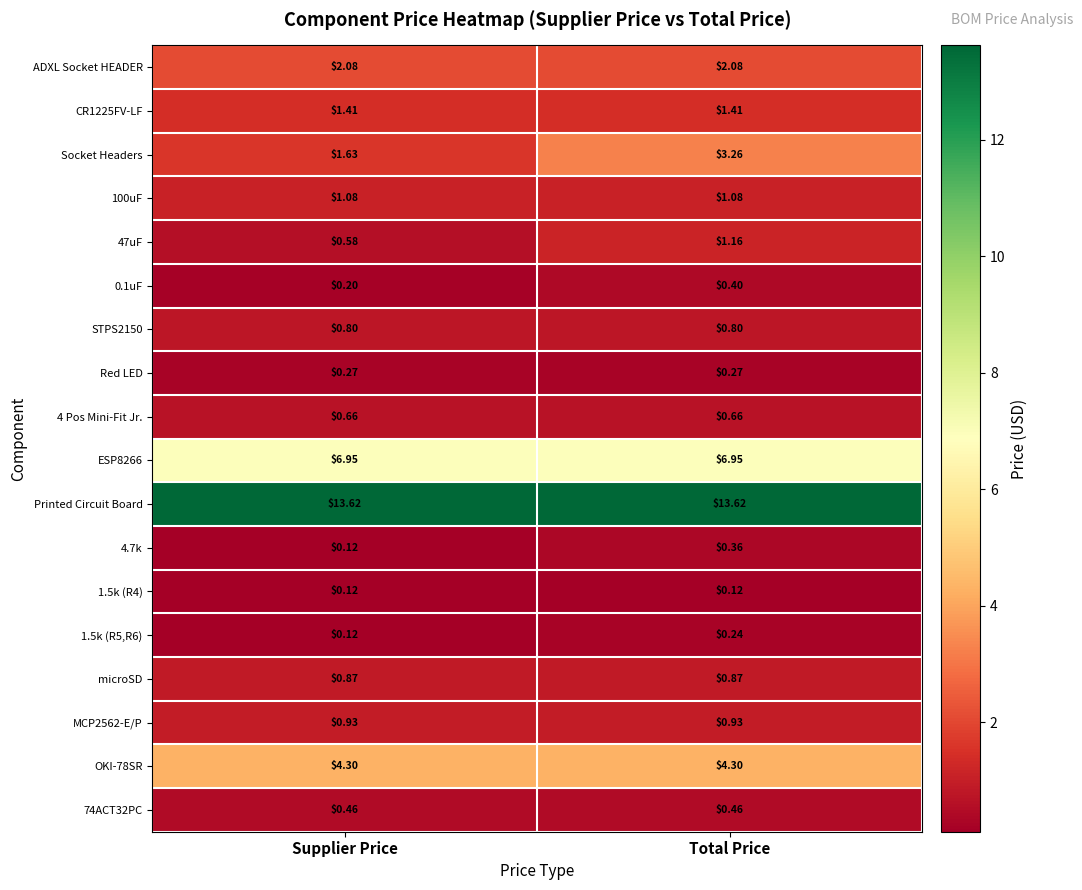

What is the total value across all series at Total Price?

39.0